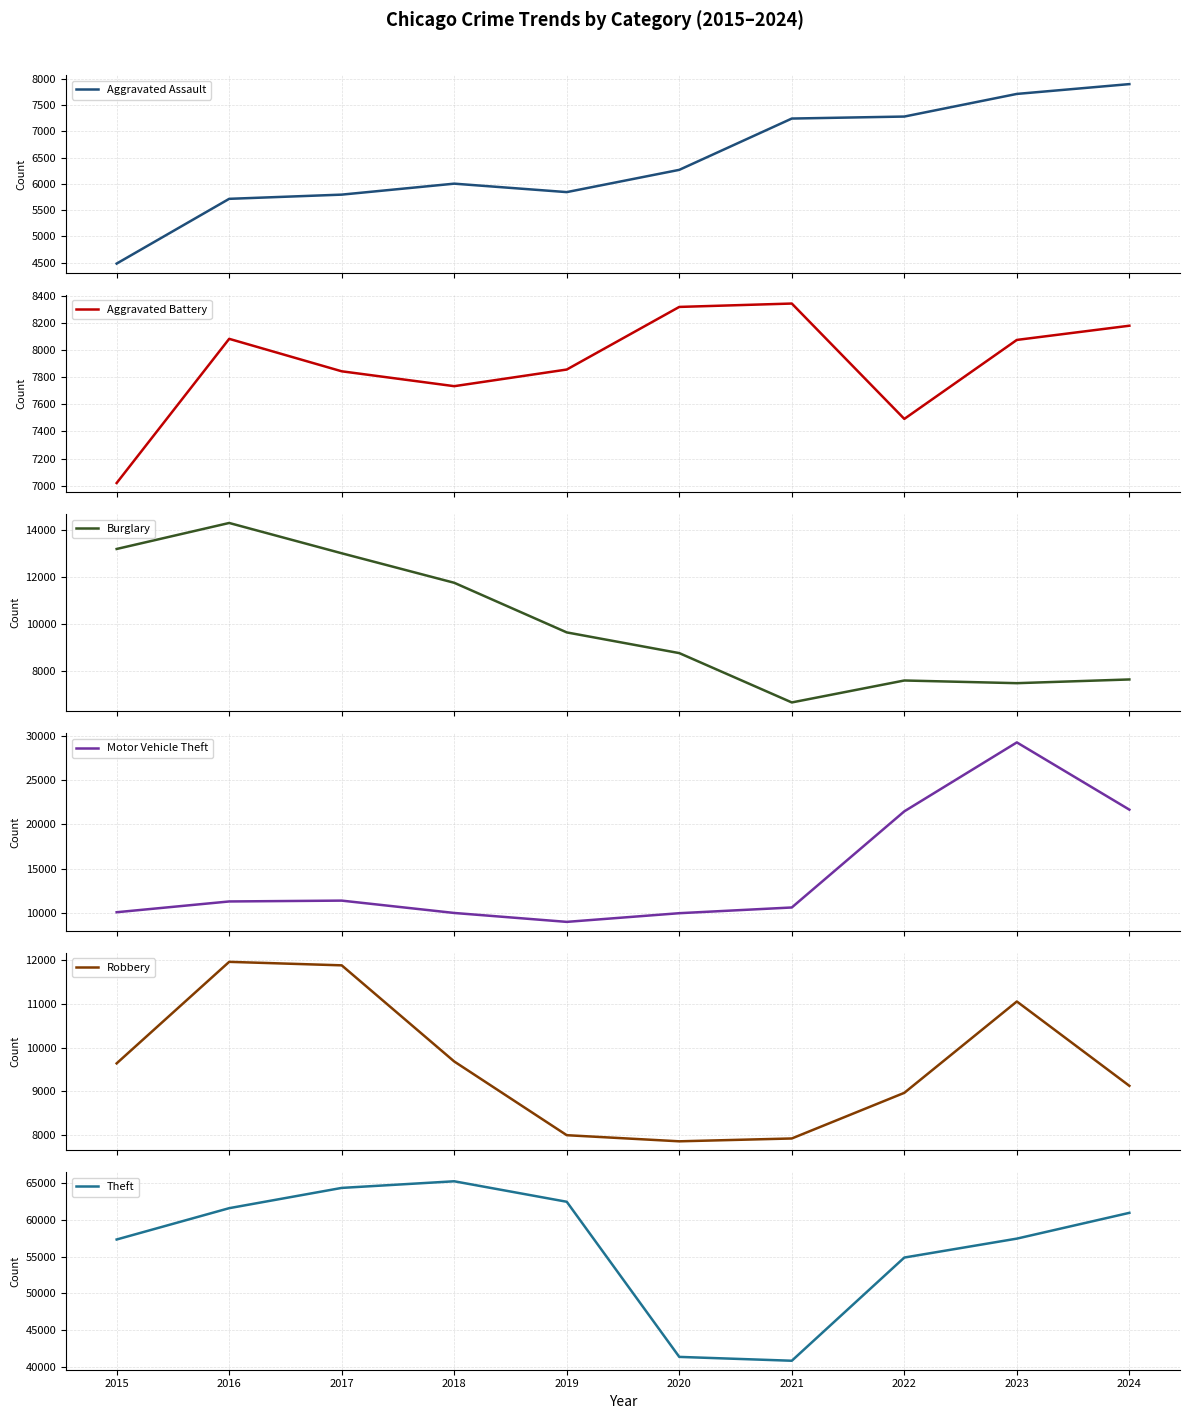

Count the number of categories in the chart.

10